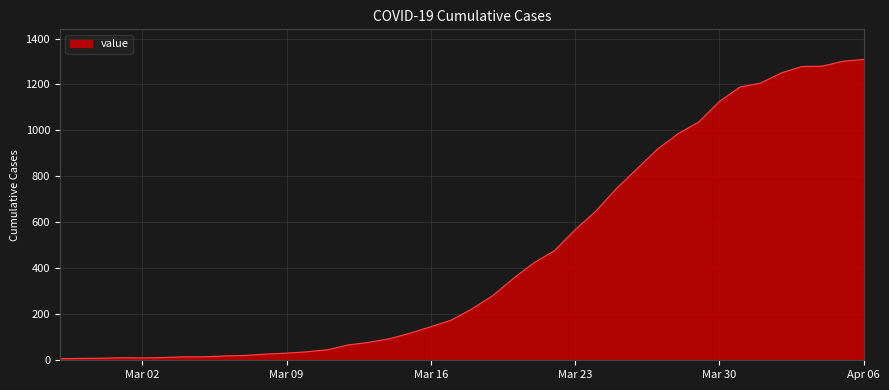

What is the greatest value displayed?

1309